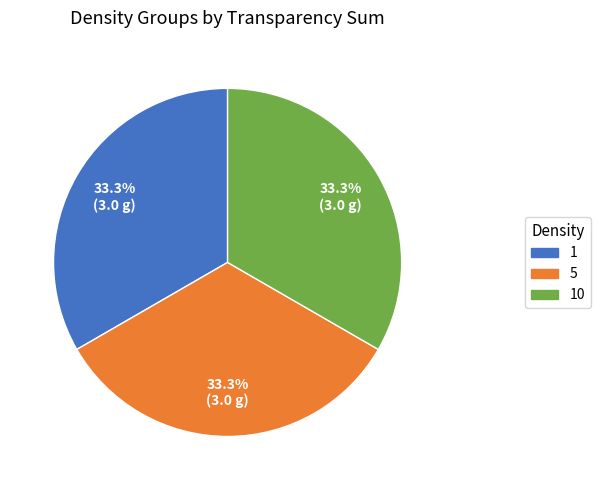

The 10 slice represents 38% of the pie. True or false?

False